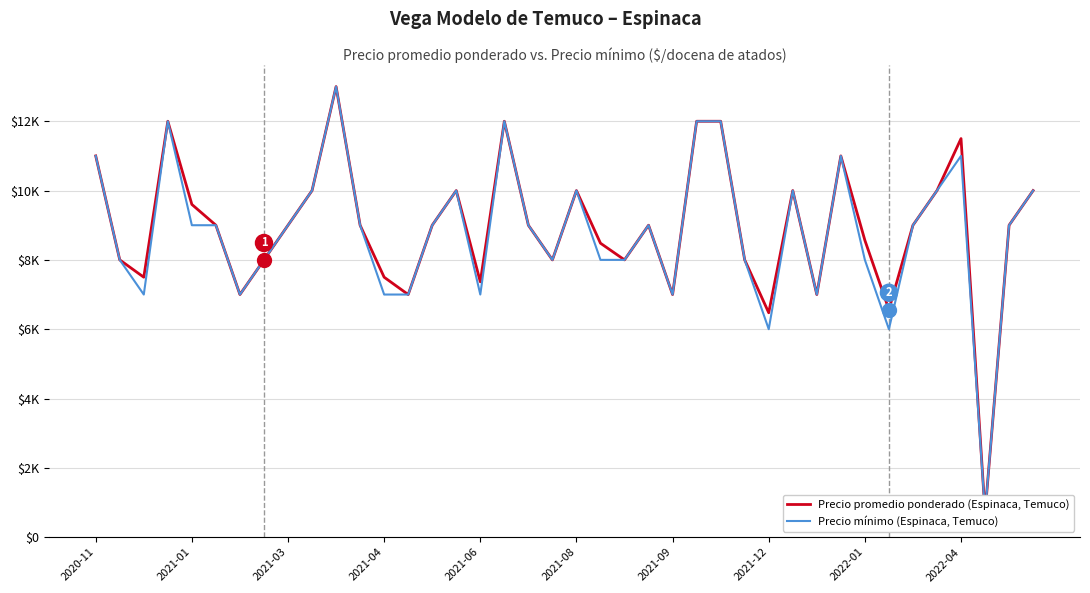

Between 25 and 36, which is larger?

25